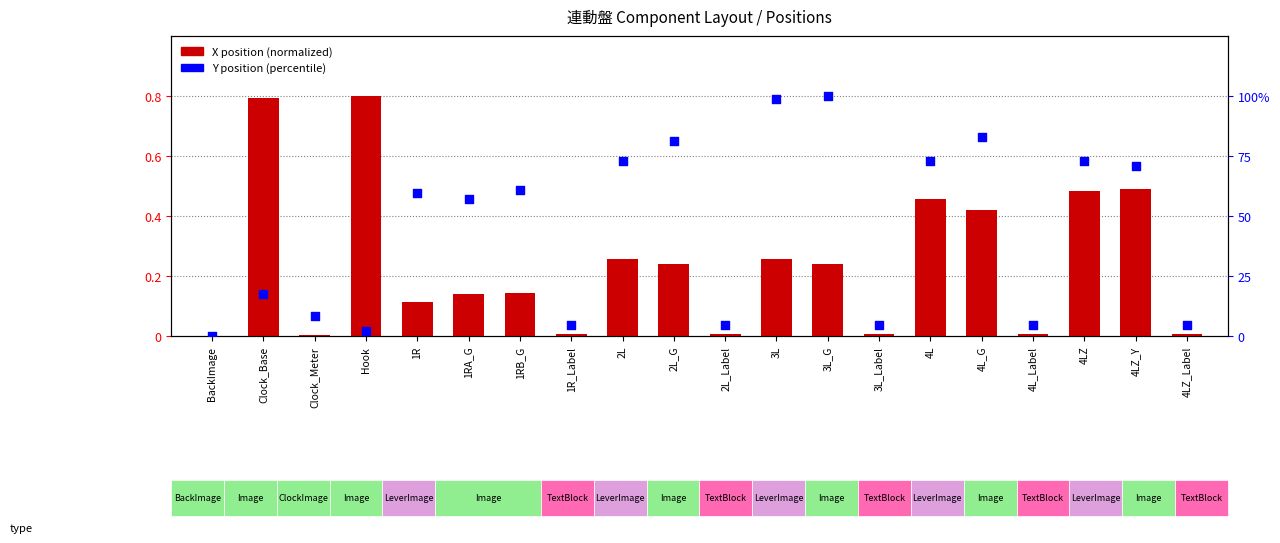

Which series contains the lowest Y value?

X position (normalized)